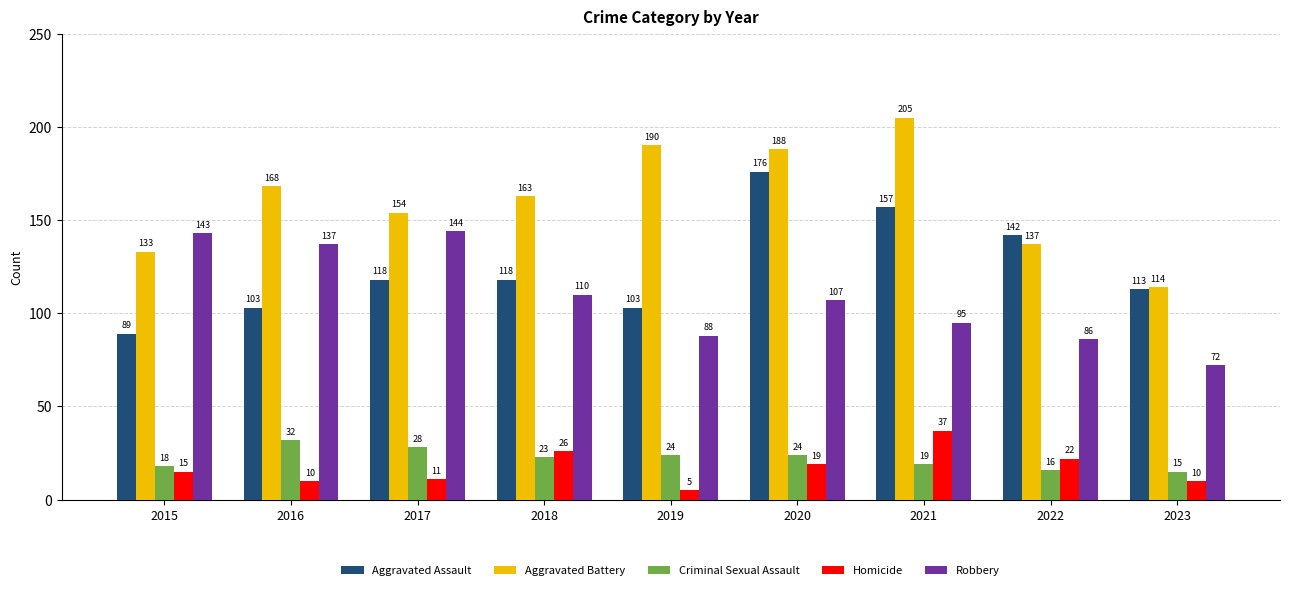

What is the difference between the maximum and minimum values in the Robbery series?

72